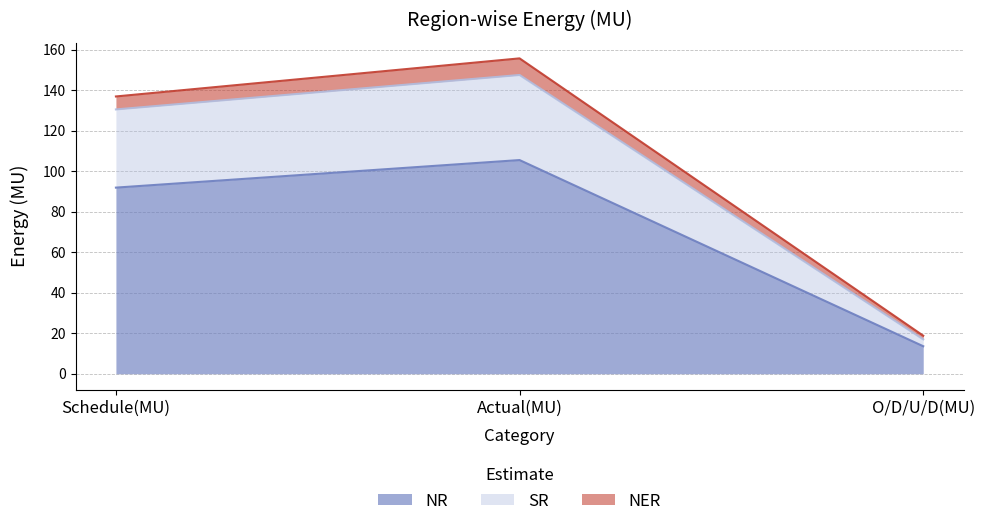

Reading left to right, list all the values displayed in this chart.

NR: 91.9	105.5	13.6
SR: 130.5	147.5	17.0
NER: 136.9	155.7	18.8